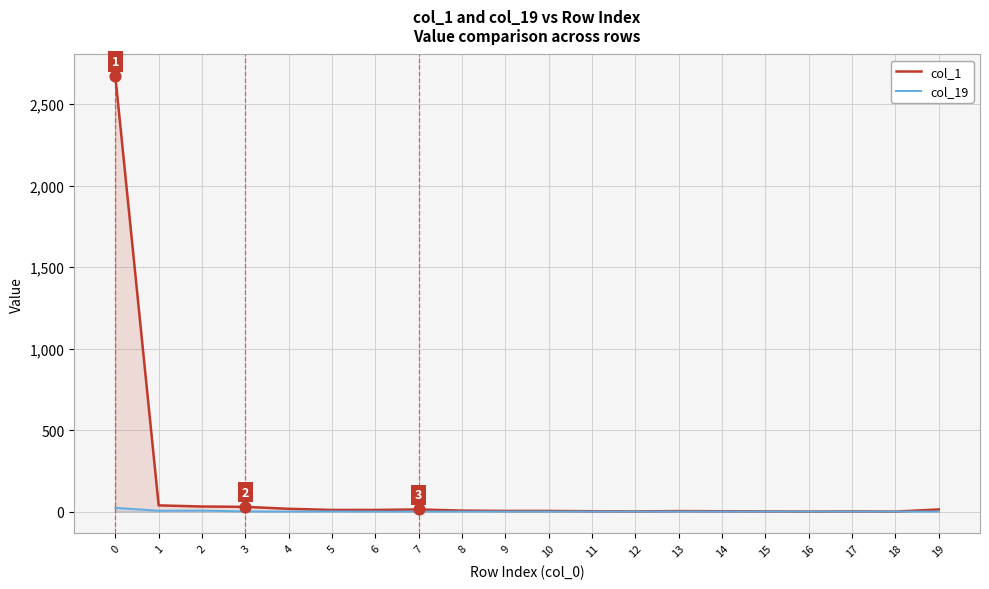

Which series has the largest total across all categories?

col_1